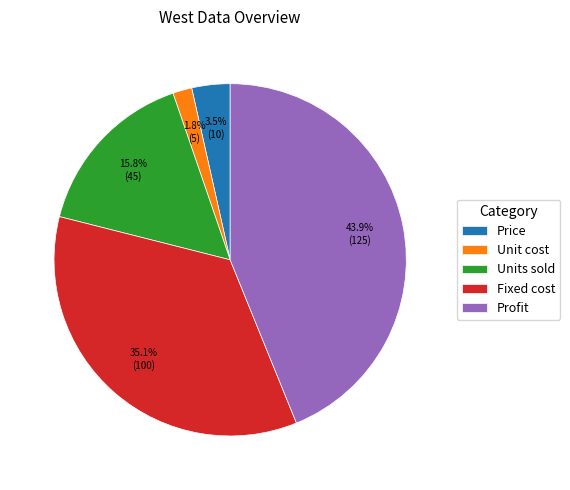

Rank the categories by value from lowest to highest.

Unit cost, Price, Units sold, Fixed cost, Profit